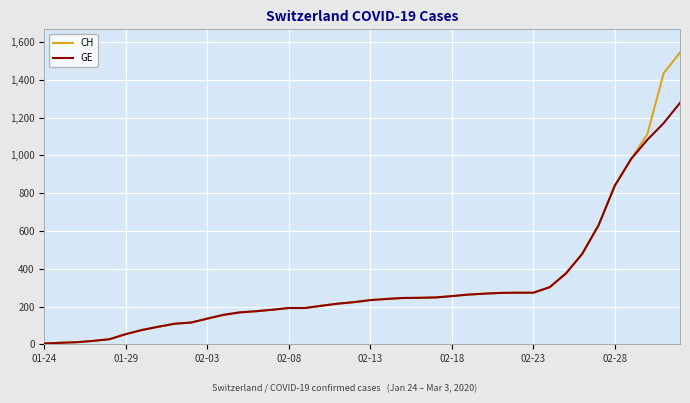

Which series has the largest range (max minus min)?

CH